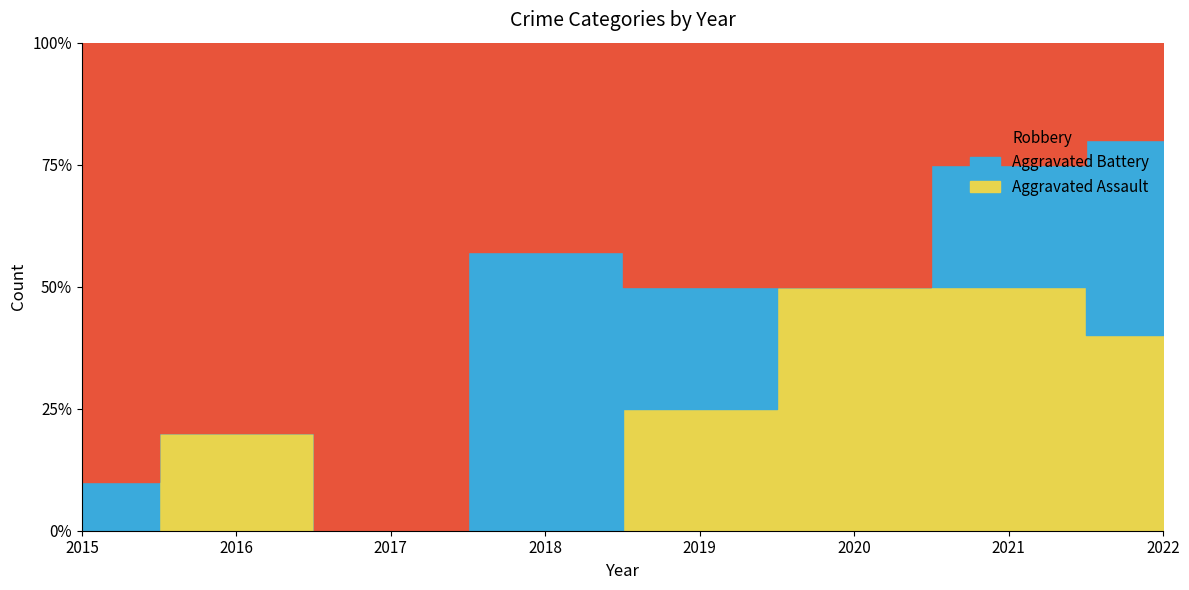

True or false: Aggravated Battery has a value of 0 at 2016.

True